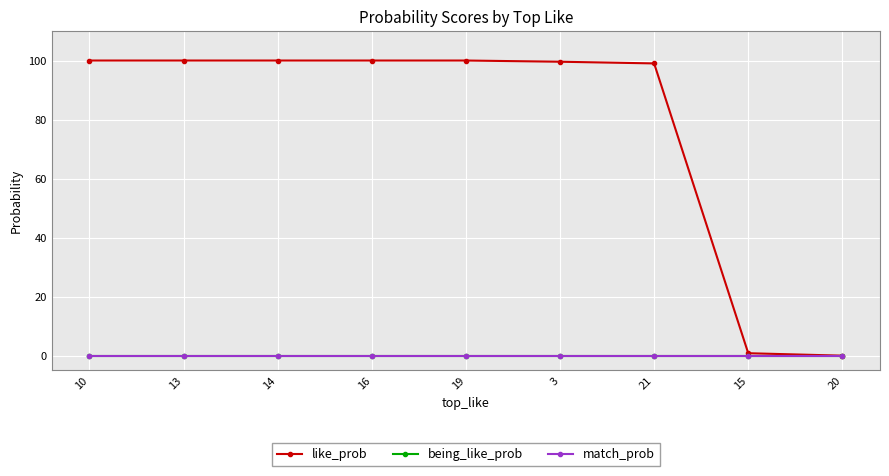

Does the chart have visible grid lines?

Yes